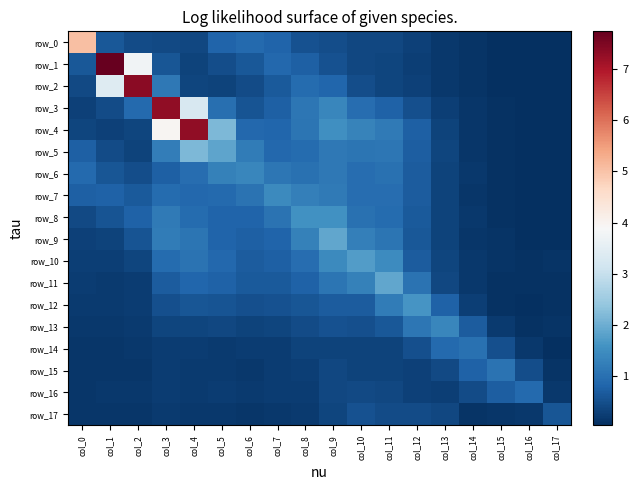

Which series changed the most between col_9 and col_10?

row_9